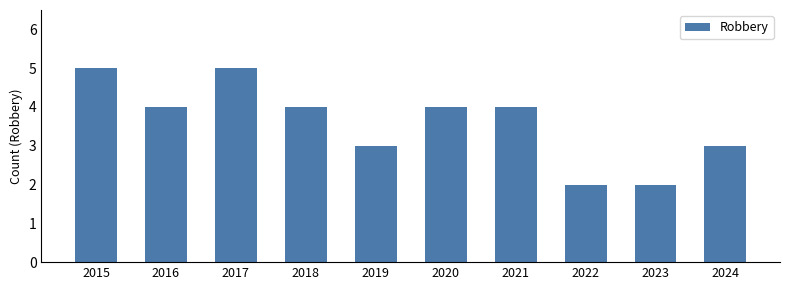

What is the value of the 4th bar from the left?

4